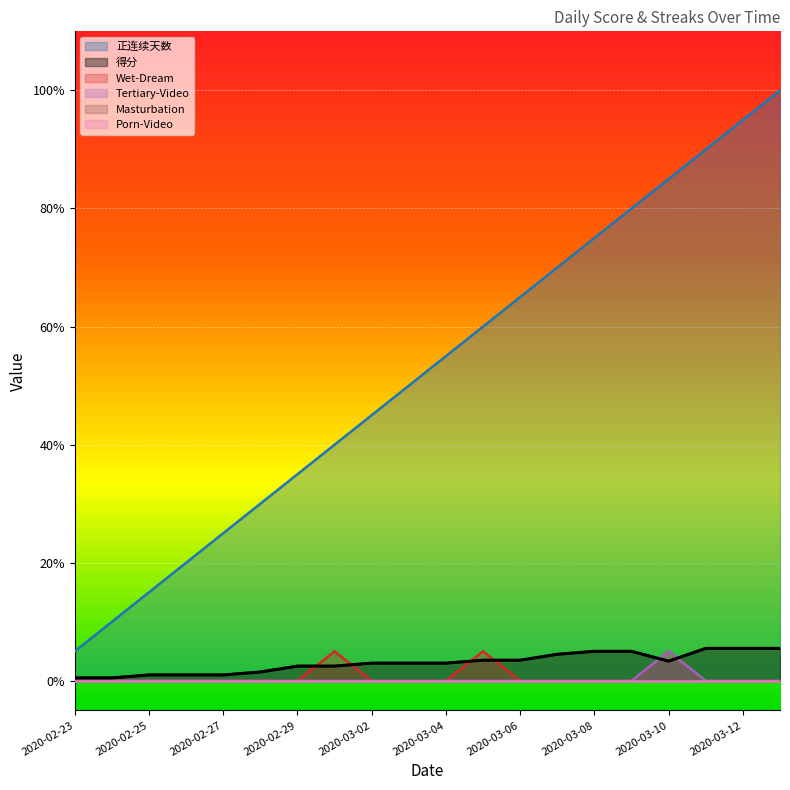

What is the average value of the 正连续天数 series?

10.5